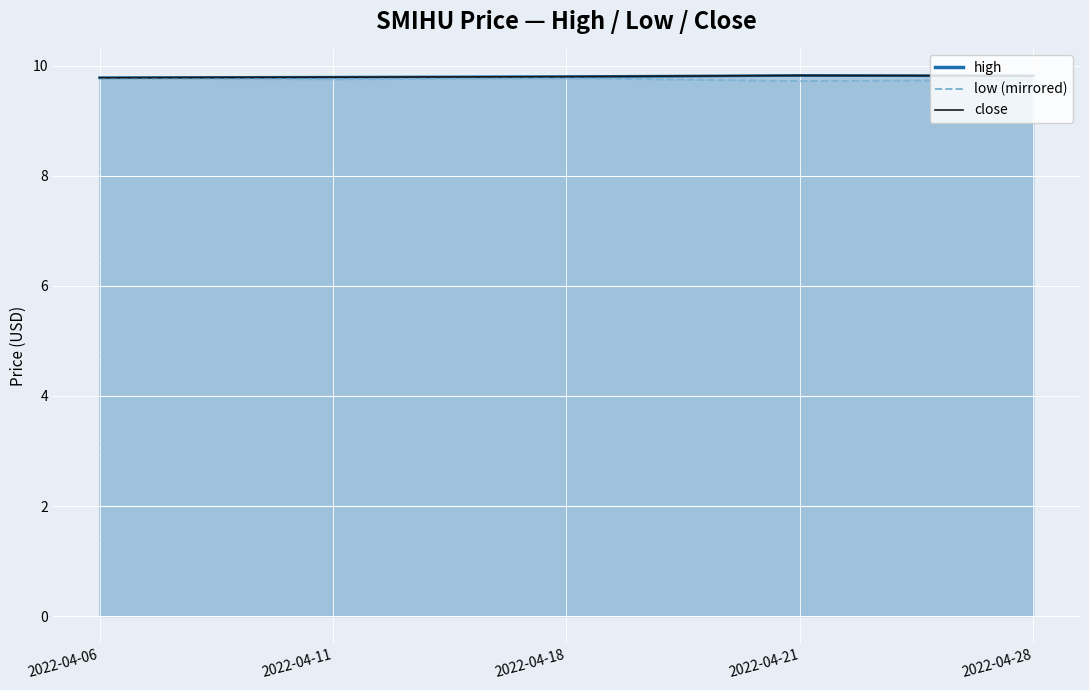

What is the value of the 5th point from the left?

9.8